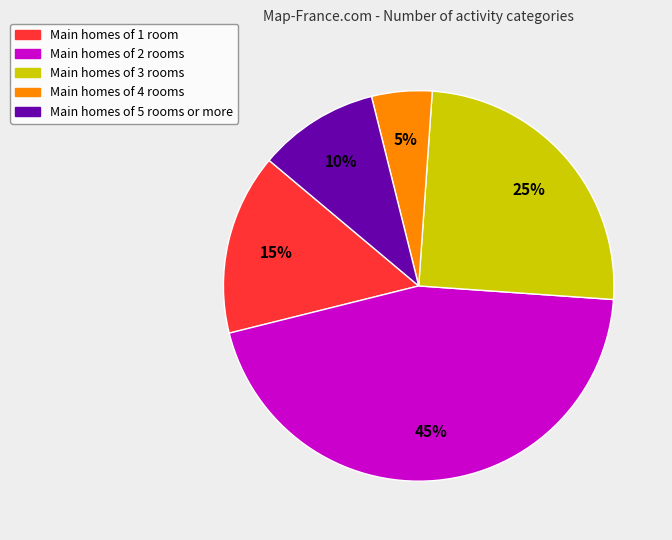

To the nearest percent, what is the average slice percentage?

20%